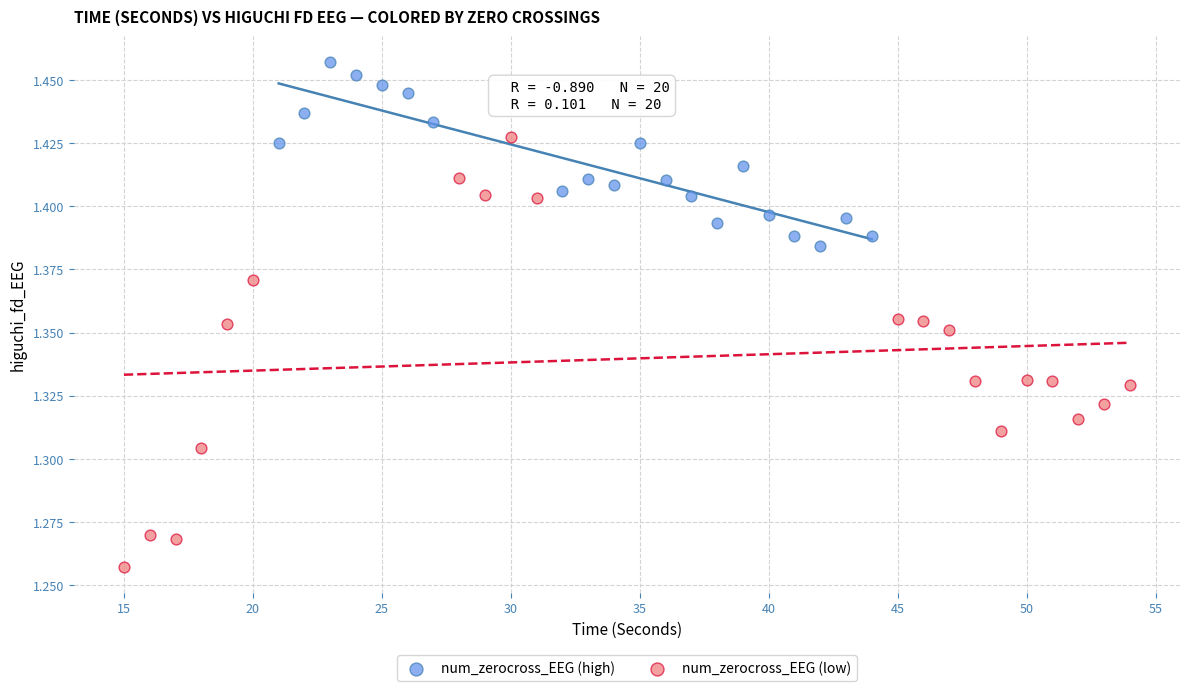

Which series reaches the minimum Y coordinate?

num_zerocross_EEG (low)